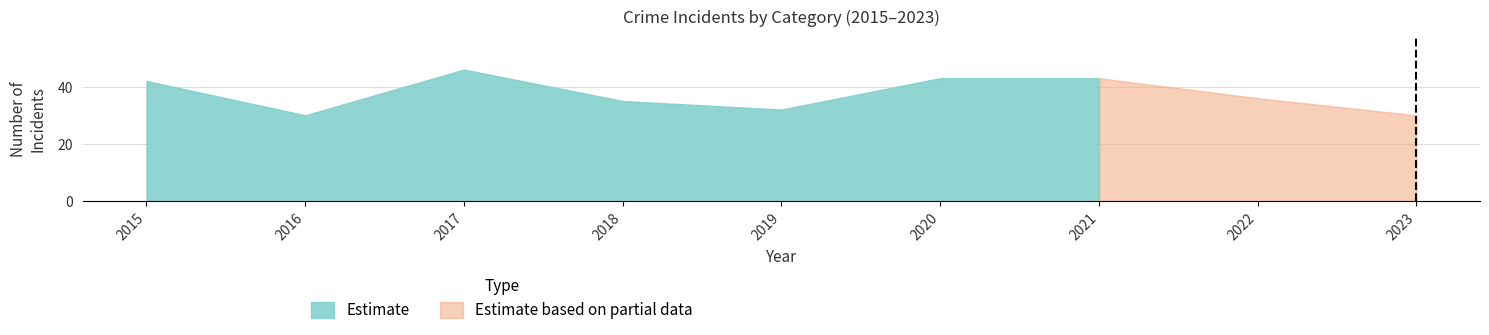

At how many categories does at least one series exceed 45?

1